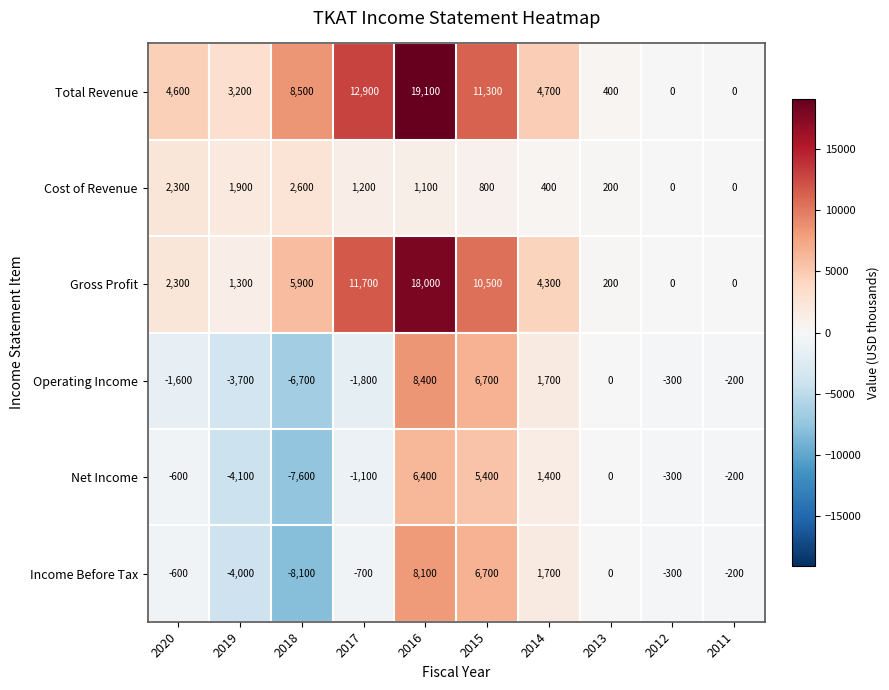

What is the average value of the Income Before Tax series?

260